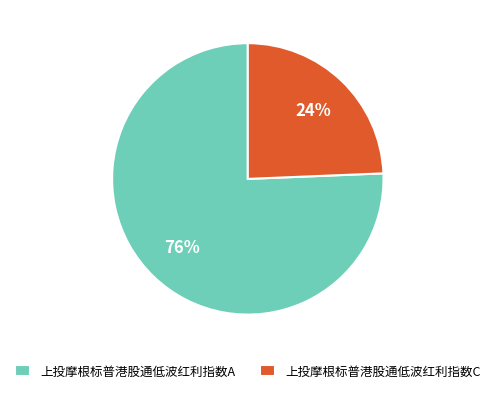

Is the sum of 上投摩根标普港股通低波红利指数A and 上投摩根标普港股通低波红利指数C greater than half?

Yes